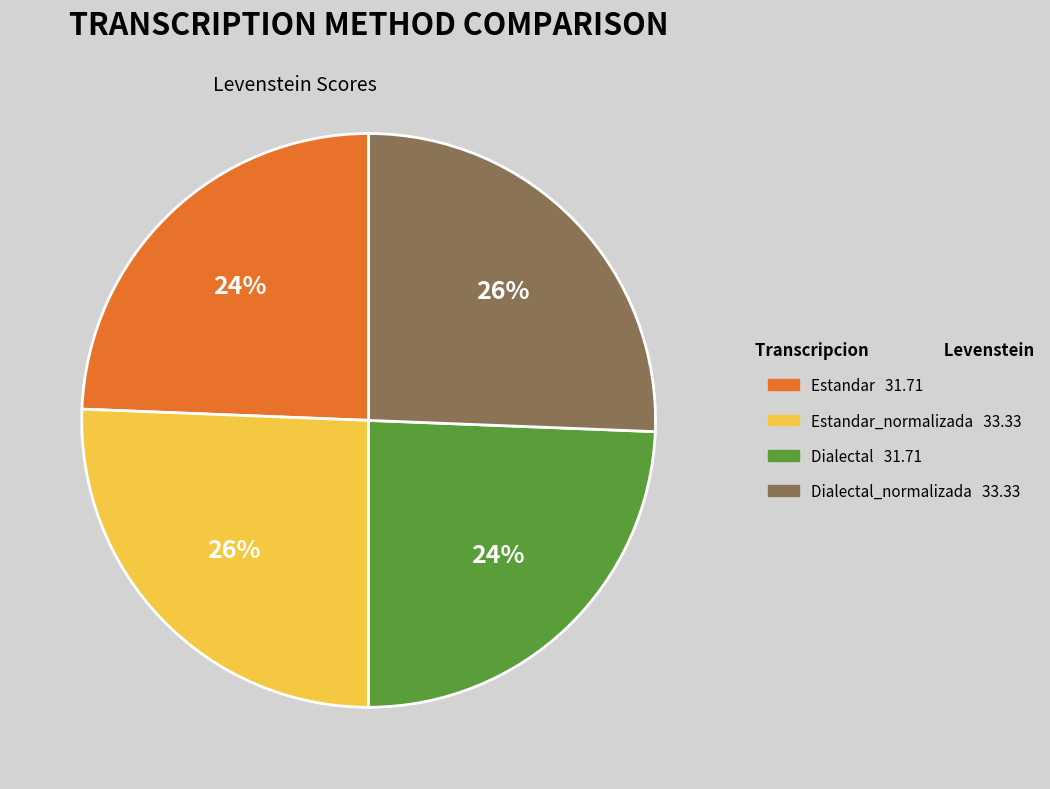

Does any single category account for the majority?

No